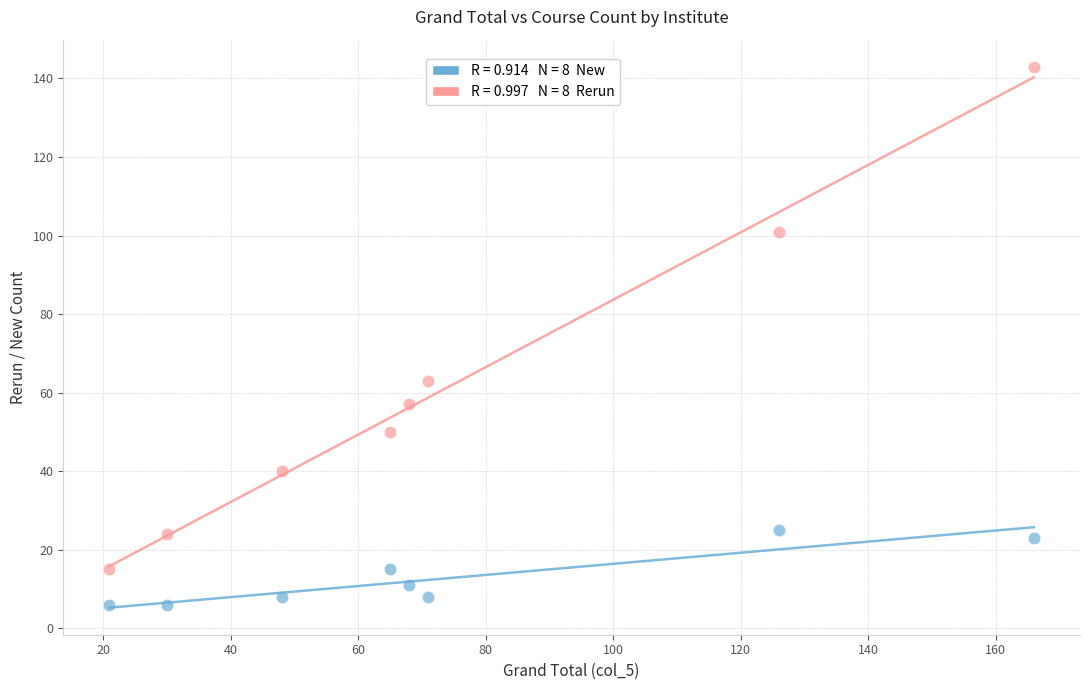

Across all series, what Y value is closest to 74?

63